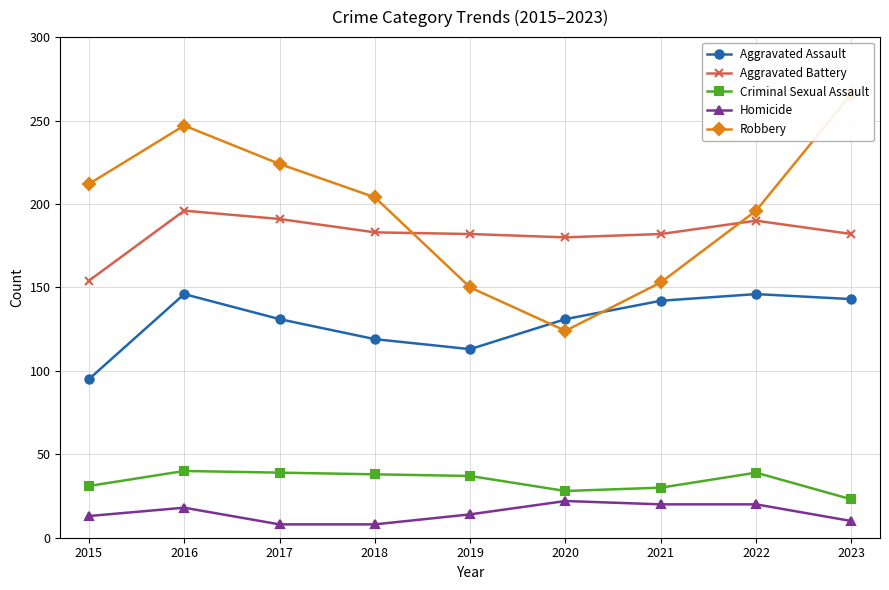

What is the value of the Homicide point at the 2nd from the left?

18